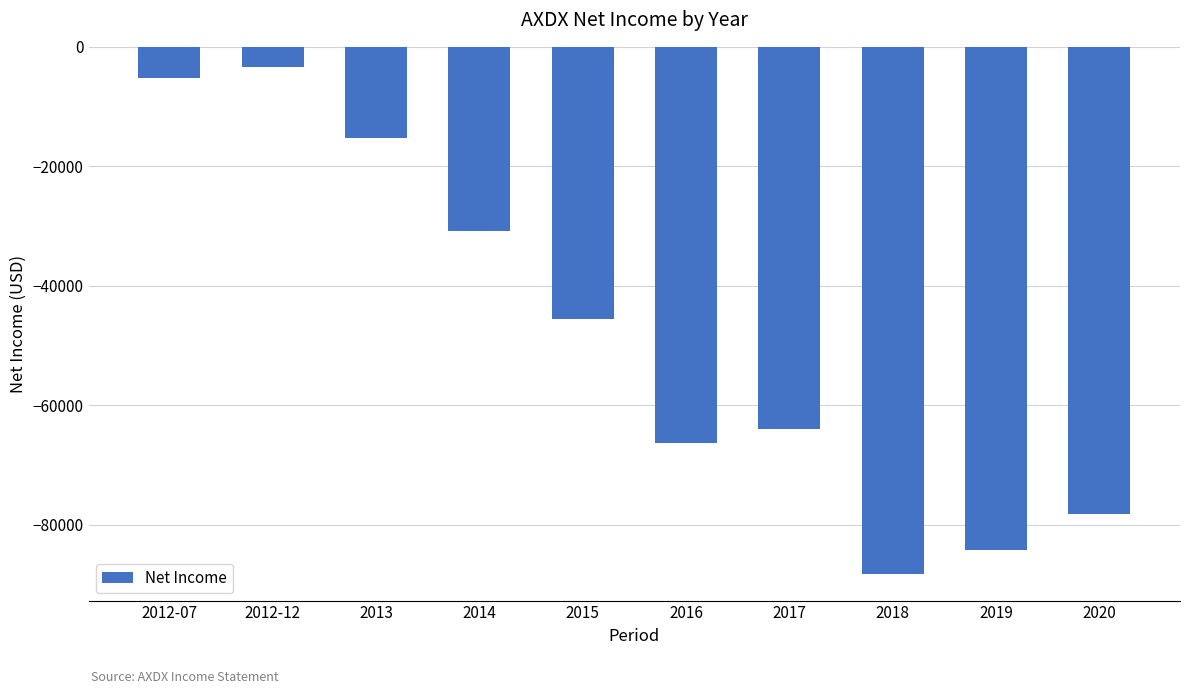

What is the sum of all values?

-481600